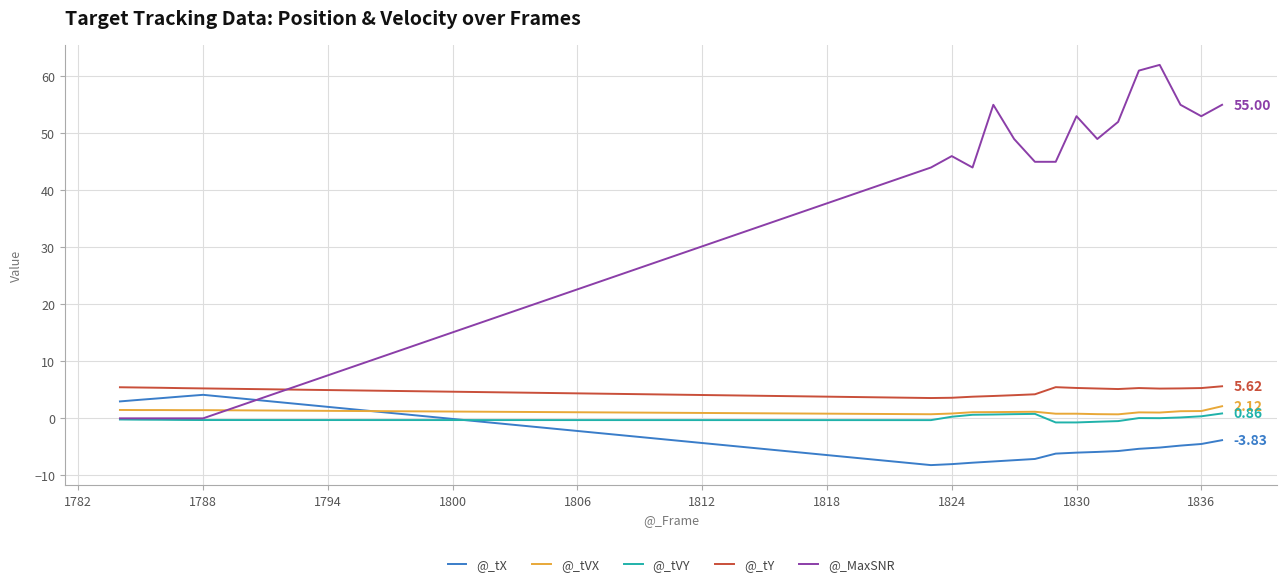

True or false: @_tY and @_tVY cross at least once.

False